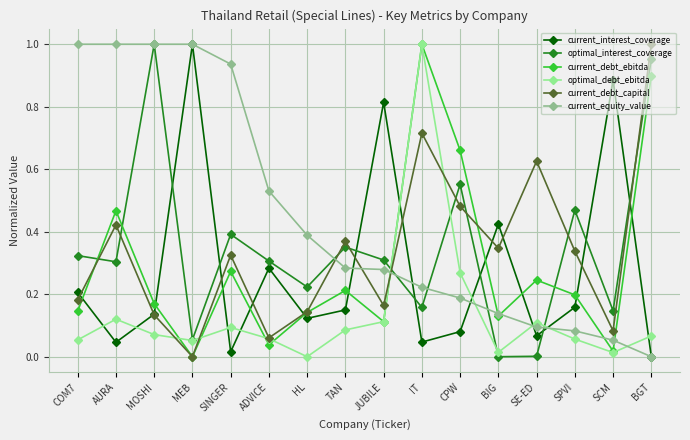

Count the number of categories in the chart.

16